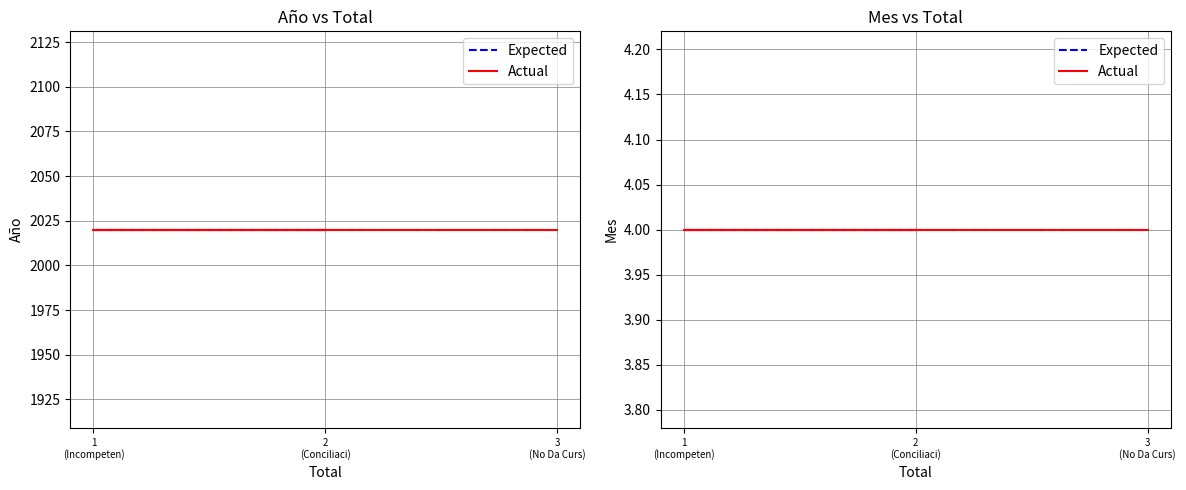

What is the minimum value for Mes?

4